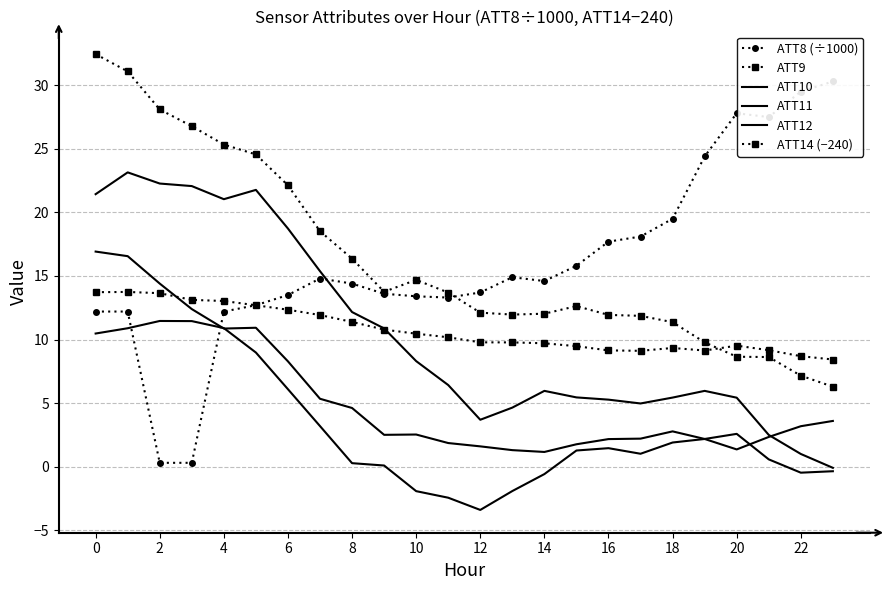

Reading right to left, what are all the values shown in this chart?

ATT8 (÷1000): 30.3	29.5	27.5	27.8	24.4	19.5	18.1	17.7	15.8	14.6	14.9	13.7	13.3	13.4	13.6	14.4	14.8	13.5	12.7	12.2	0.3	0.3	12.2	12.2
ATT9: 6.3	7.2	8.6	8.6	9.8	11.4	11.9	11.9	12.6	12.0	12.0	12.1	13.7	14.7	13.8	16.4	18.5	22.1	24.6	25.3	26.8	28.1	31.1	32.5
ATT10: -0.1	1.0	2.5	5.4	6.0	5.4	5.0	5.3	5.4	6.0	4.6	3.7	6.4	8.3	10.9	12.2	15.4	18.7	21.8	21.0	22.1	22.3	23.1	21.4
ATT11: 3.6	3.2	2.3	1.4	2.2	2.8	2.2	2.2	1.8	1.2	1.3	1.6	1.9	2.5	2.5	4.6	5.3	8.3	10.9	10.9	12.4	14.4	16.6	16.9
ATT12: -0.4	-0.5	0.6	2.6	2.2	1.9	1.0	1.5	1.3	-0.6	-1.9	-3.4	-2.4	-1.9	0.1	0.3	3.2	6.1	9.0	10.9	11.4	11.5	10.9	10.5
ATT14 (−240): 8.4	8.7	9.2	9.5	9.1	9.3	9.1	9.1	9.5	9.7	9.8	9.8	10.2	10.5	10.8	11.4	11.9	12.3	12.7	13.0	13.1	13.6	13.7	13.7